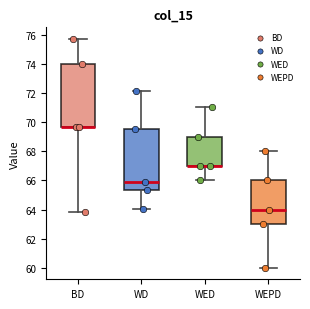

Reading left to right, transcribe this box plot: for each box, give where its median line is, the range the box spans, and where its two whiskers end, as read against the y-axis. The values are not printed on the chart, so give them approximately, as read against the axis.

BD: median 69.6 (drawn on the box's lower edge), box 69.6 to 74.0, whiskers 63.8 to 75.8
WD: median 65.8, box 65.4 to 69.6, whiskers 64.0 to 72.2
WED: median 67.0 (drawn on the box's lower edge), box 67.0 to 69.0, whiskers 66.0 to 71.0
WEPD: median 64.0, box 63.0 to 66.0, whiskers 60.0 to 68.0